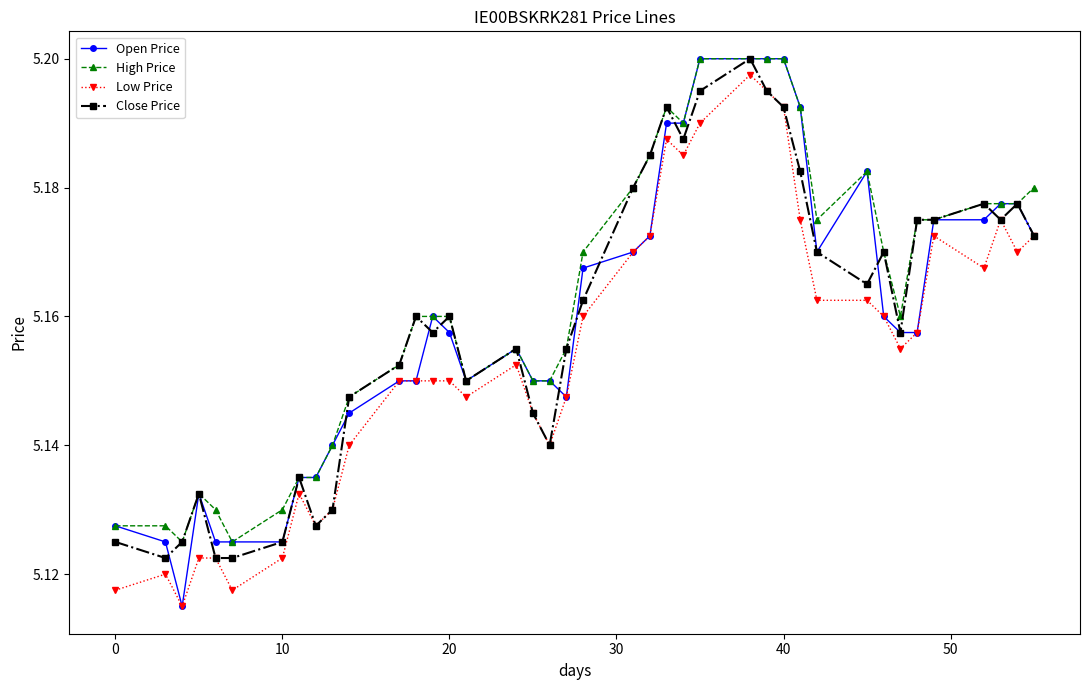

True or false: Close Price has more than 2 points higher than both neighbors.

True